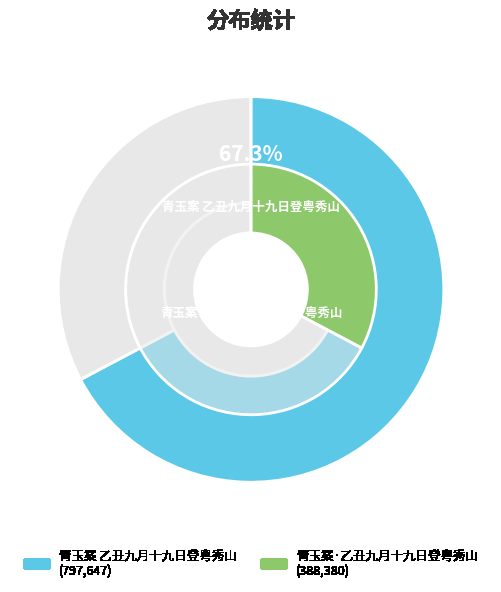

Which slice is the largest?

青玉案 乙丑九月十九日登粤秀山